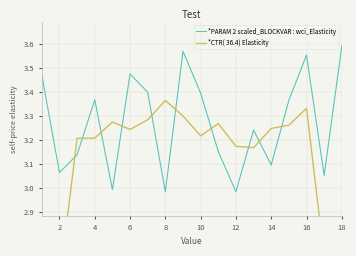

True or false: *PARAM 2 scaled_BLOCKVAR : wci_Elasticity has more than 0 interior local peaks.

True